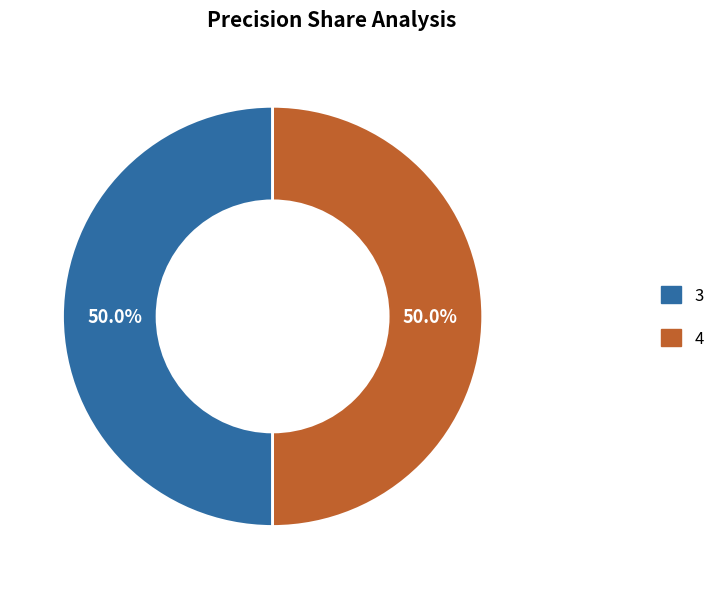

Is it true that 4 is 57% of the pie?

False